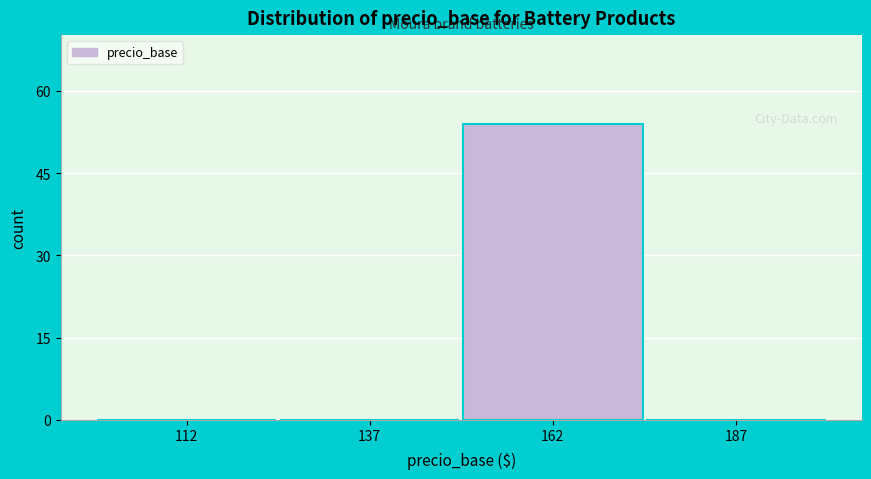

Reading left to right, transcribe all the data shown in this chart.

112=0	137=0	162=54	187=0